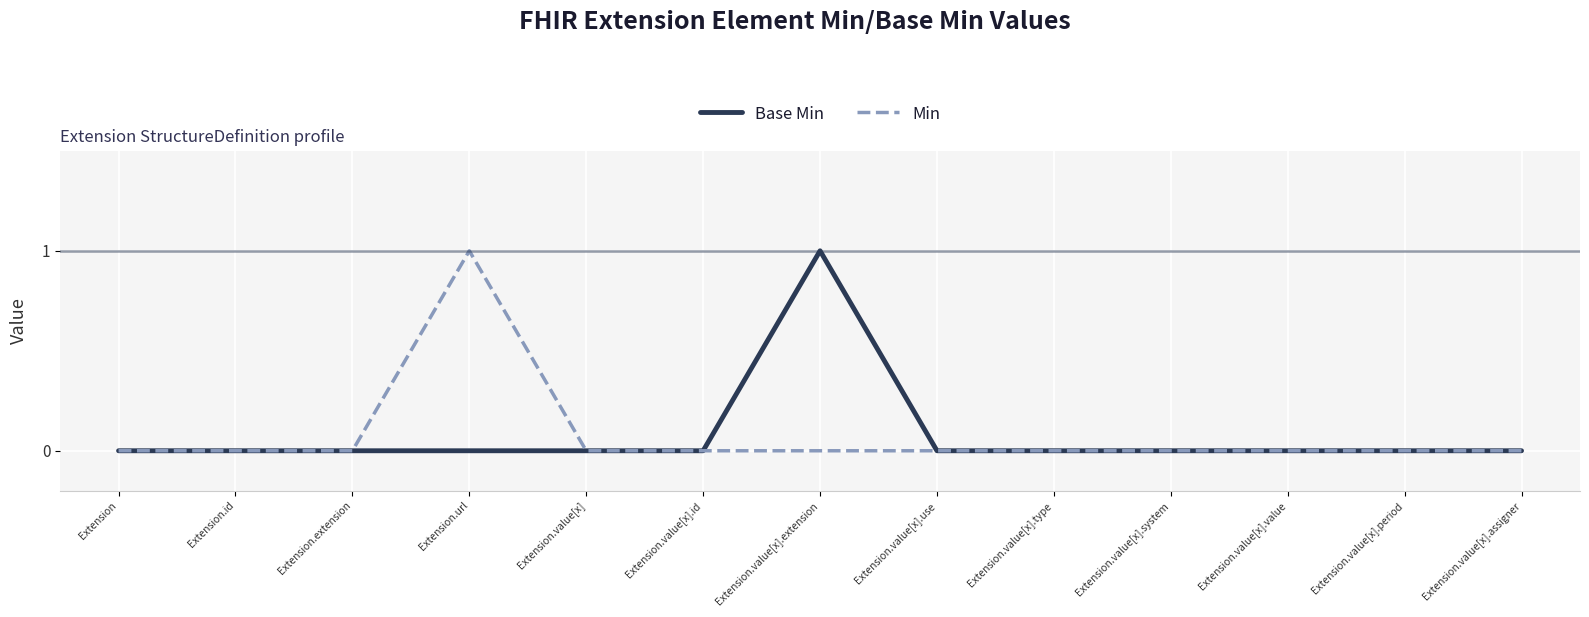

What are all the series names shown in the legend?

Base Min, Min